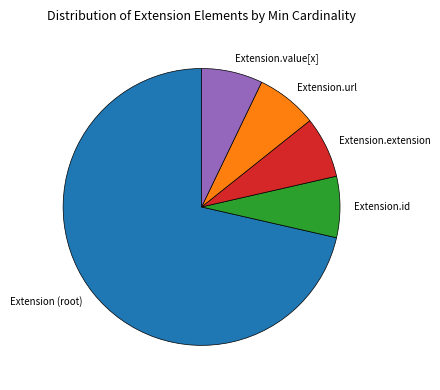

What is the largest slice in the pie chart?

Extension (root)